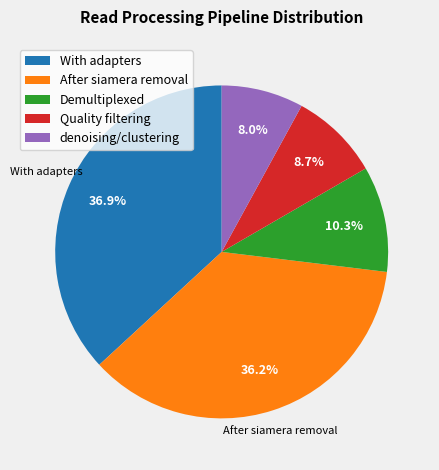

Does denoising/clustering represent more than half of the total?

No